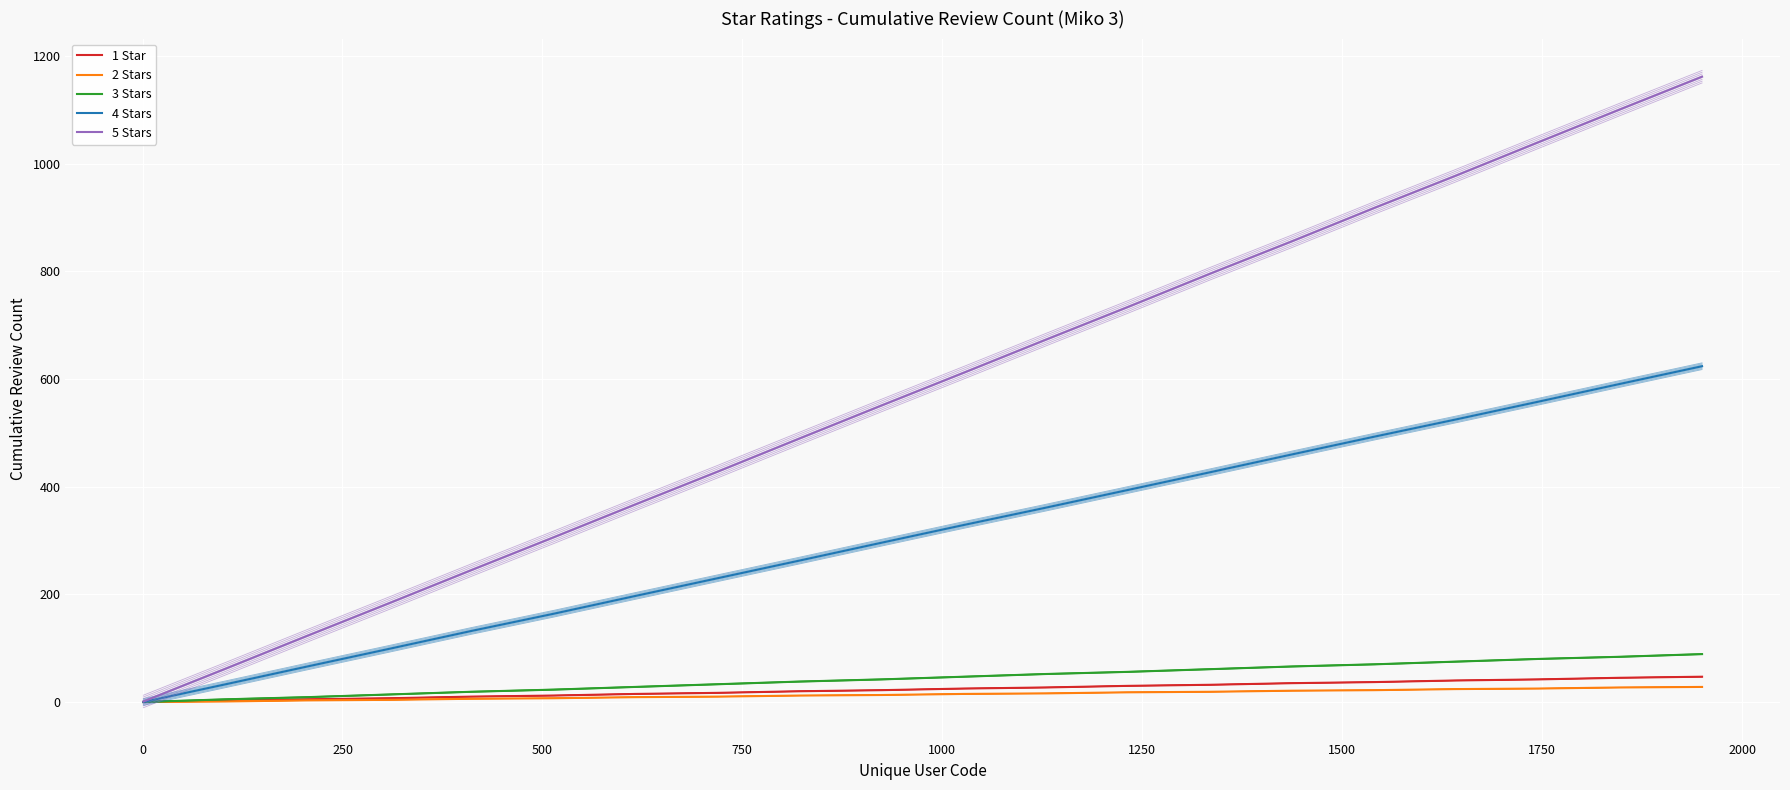

Rank the series by their maximum value, from highest to lowest.

5 Stars, 4 Stars, 3 Stars, 1 Star, 2 Stars